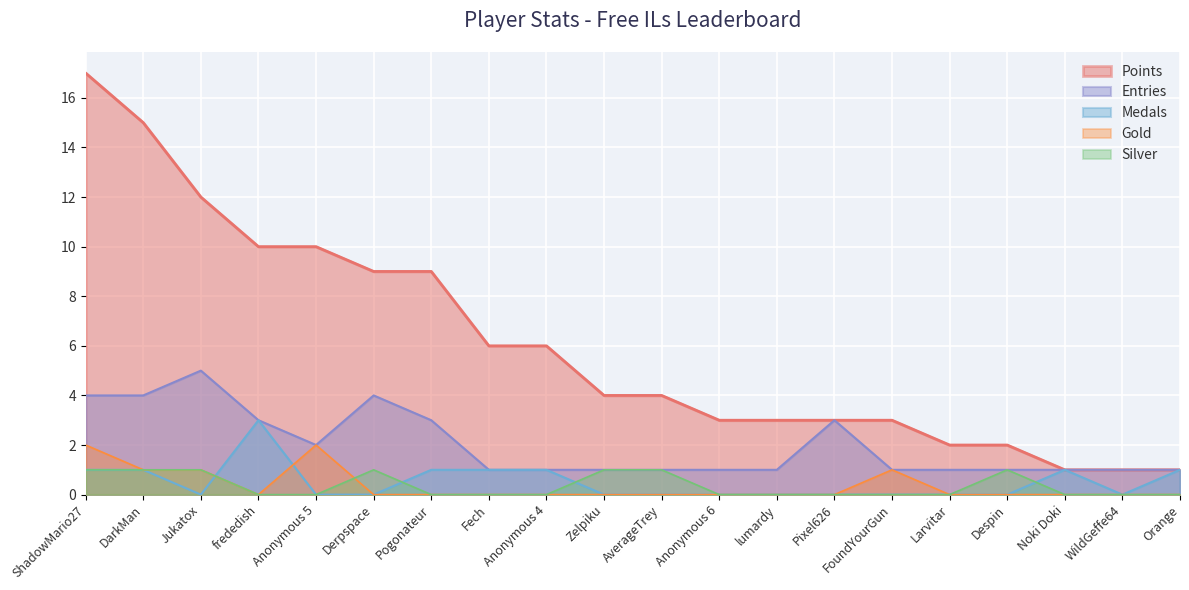

Where do Gold and Silver first cross each other?

Anonymous 5 and Derpspace